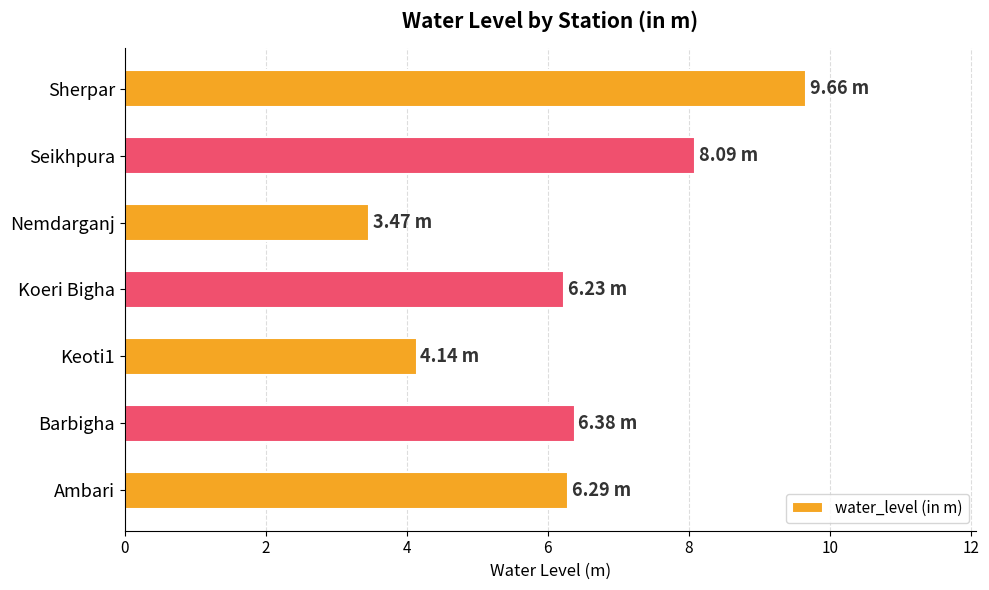

What is the average value?

6.3